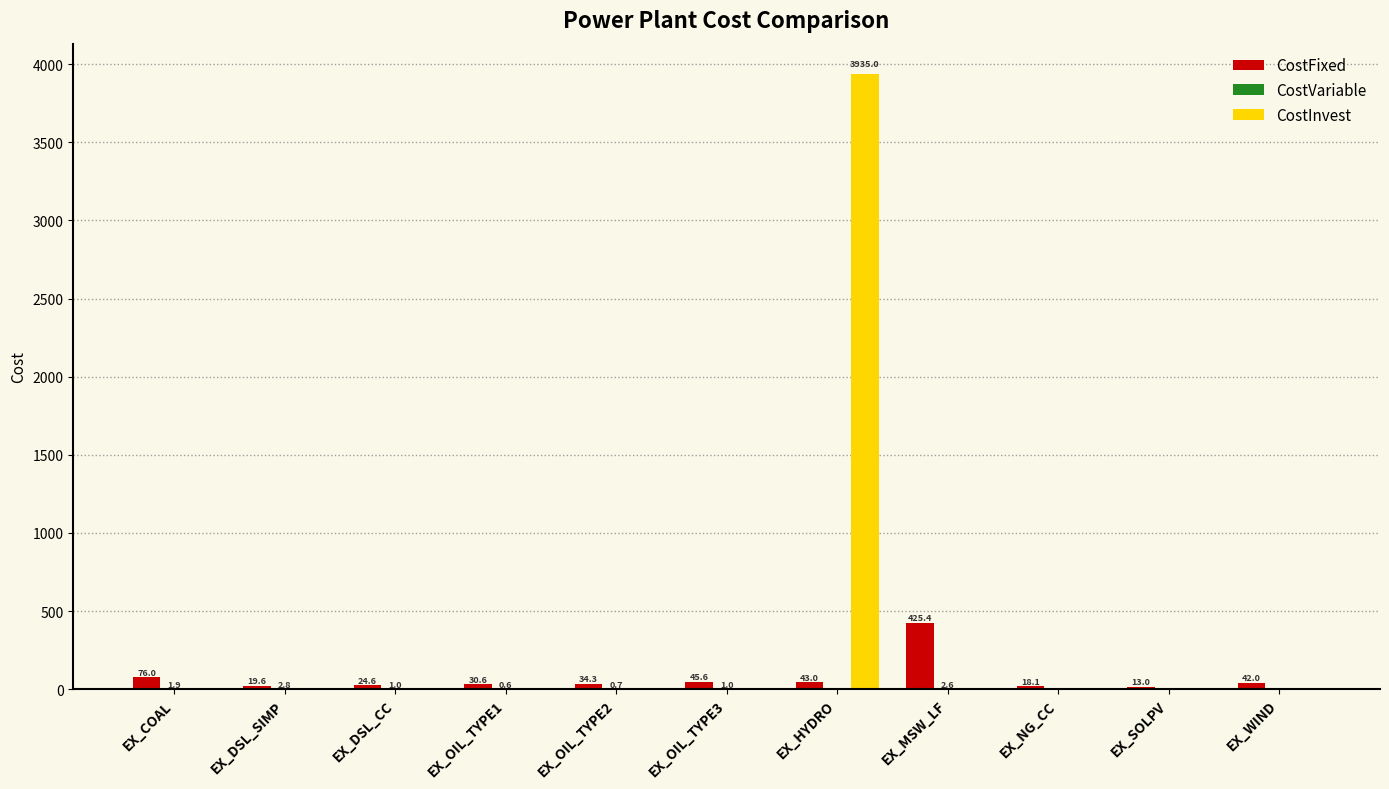

What is the average value of the CostFixed series?

70.2